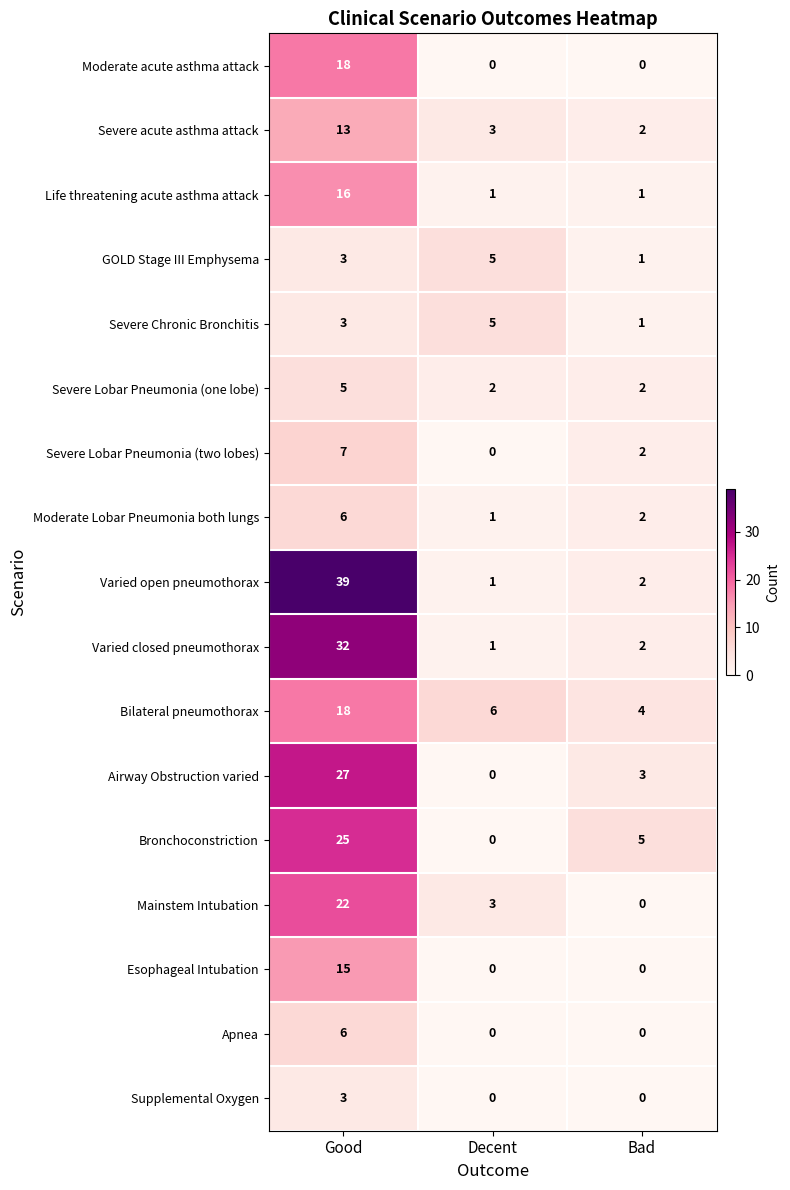

How many distinct data groups are displayed?

17